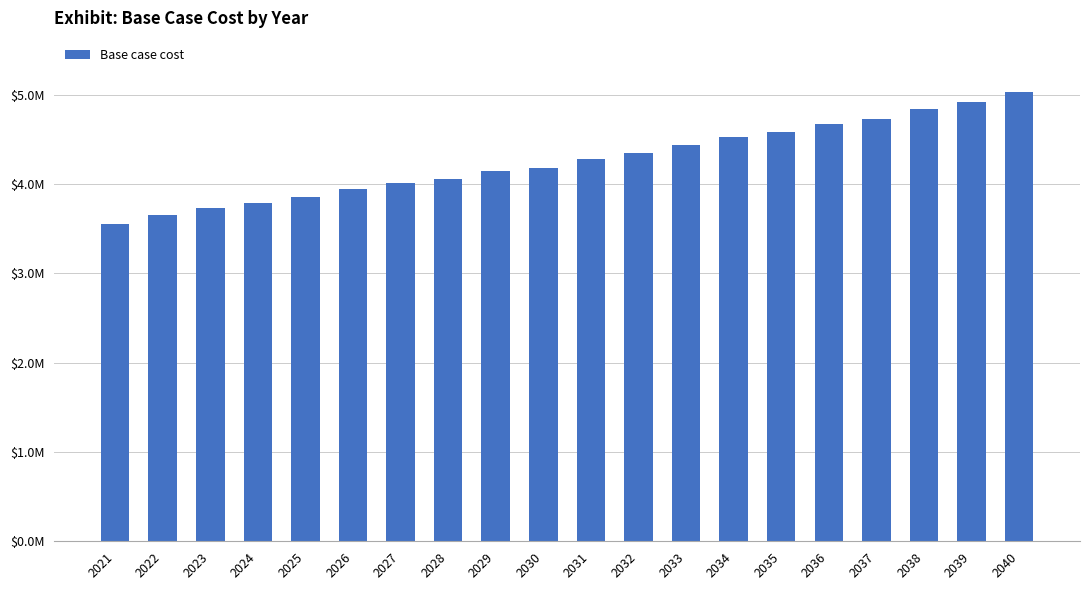

Are the bars horizontal?

No